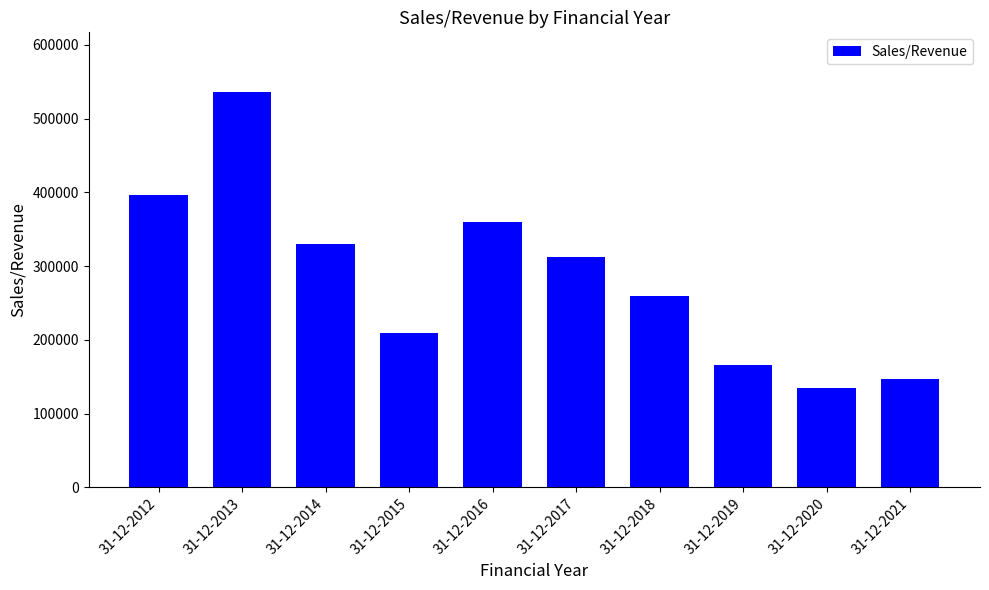

What is the minimum value shown in the chart?

134117